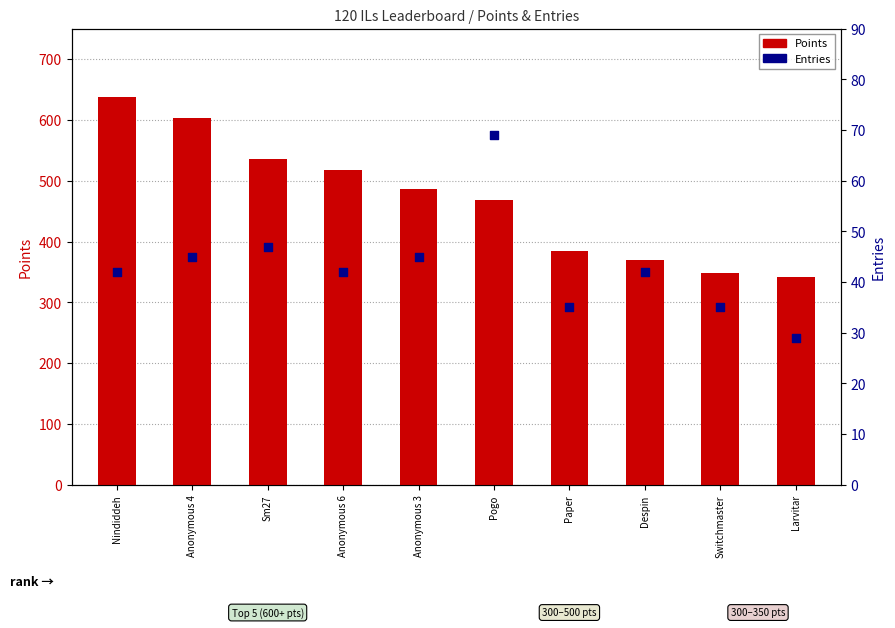

Which series contains the highest Y value?

Points